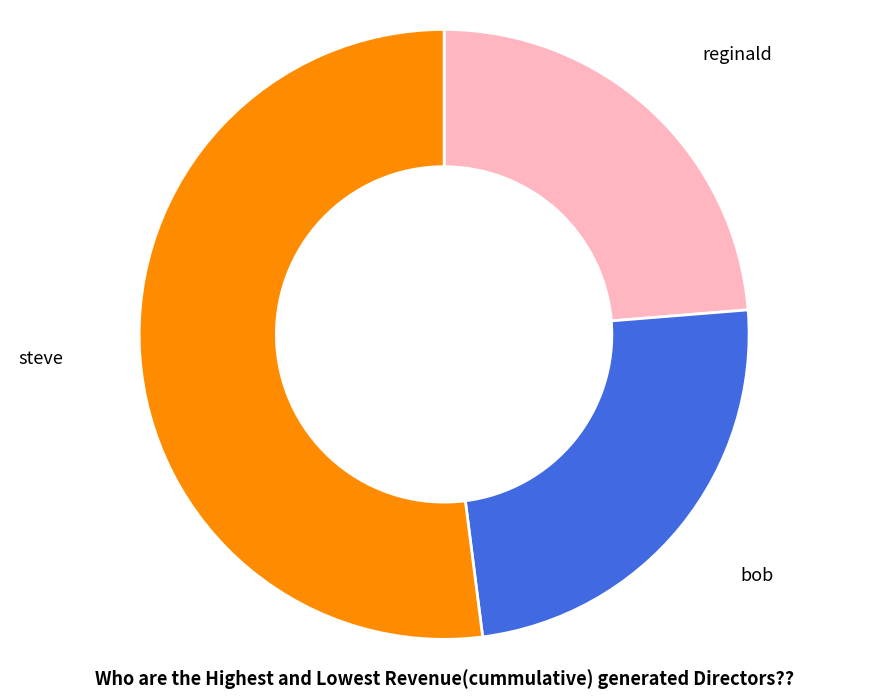

True or false: reginald accounts for 24% of the total.

True